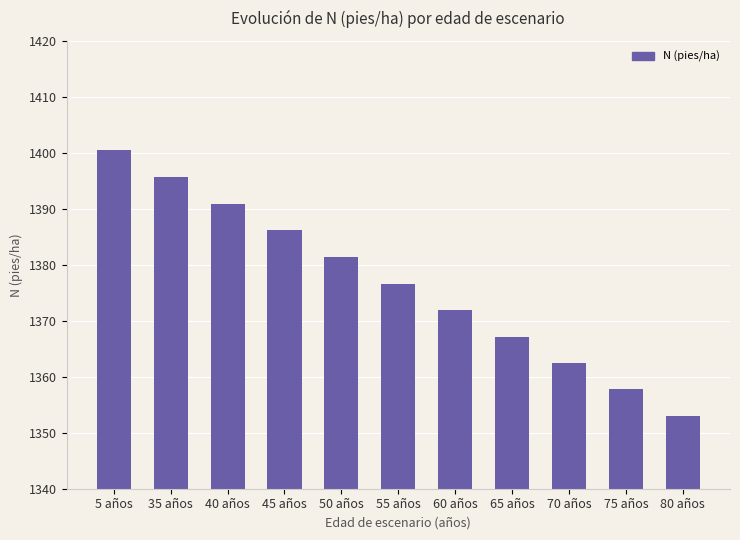

Reading left to right, transcribe all the data shown in this chart.

1400.6	1395.7	1390.9	1386.1	1381.4	1376.6	1371.9	1367.2	1362.4	1357.7	1353.1